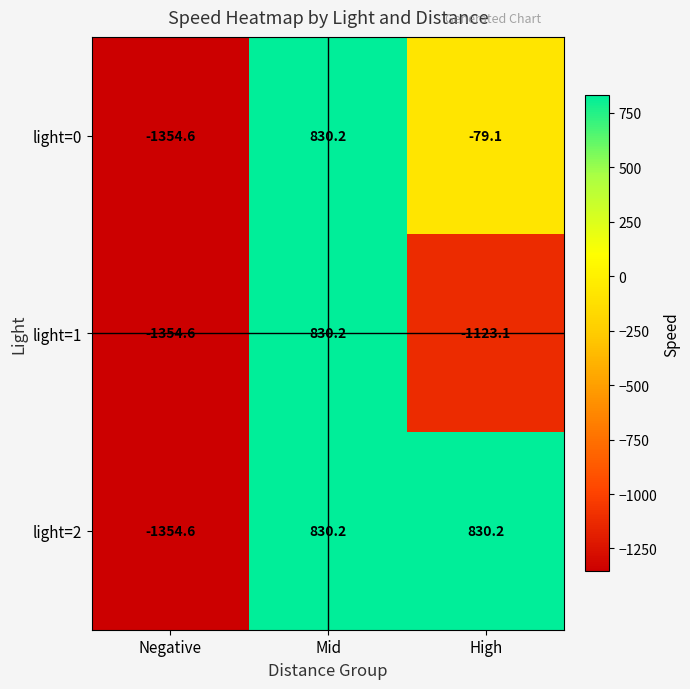

Reading left to right, extract all data points from this chart.

light=0: Negative=-1354.6	Mid=830.2	High=-79.1
light=1: Negative=-1354.6	Mid=830.2	High=-1123.1
light=2: Negative=-1354.6	Mid=830.2	High=830.2